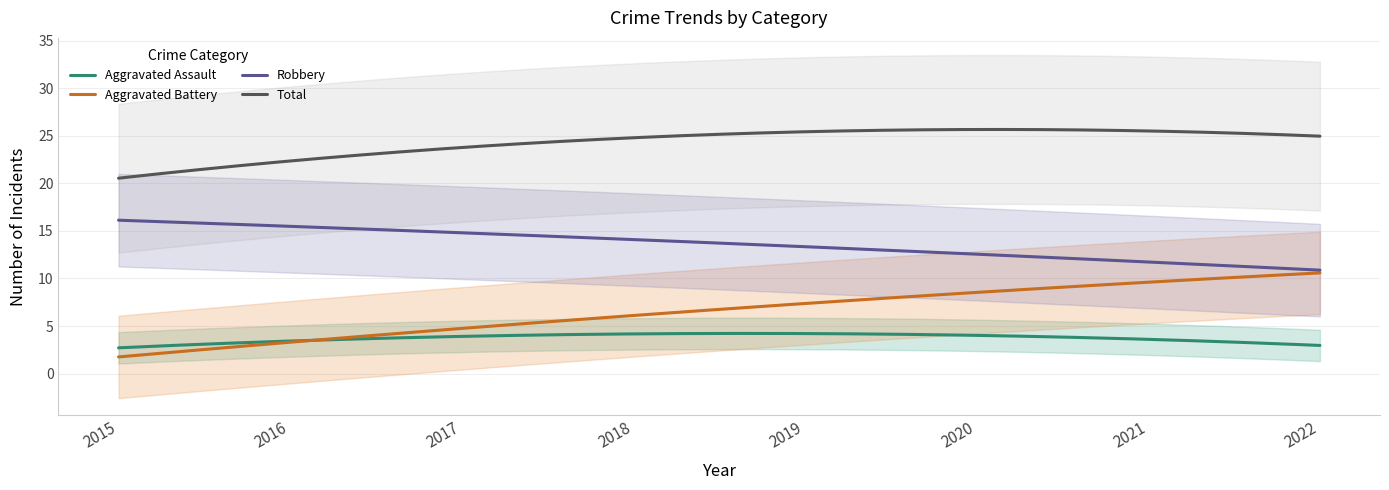

What is the average value of the Total series?

24.3